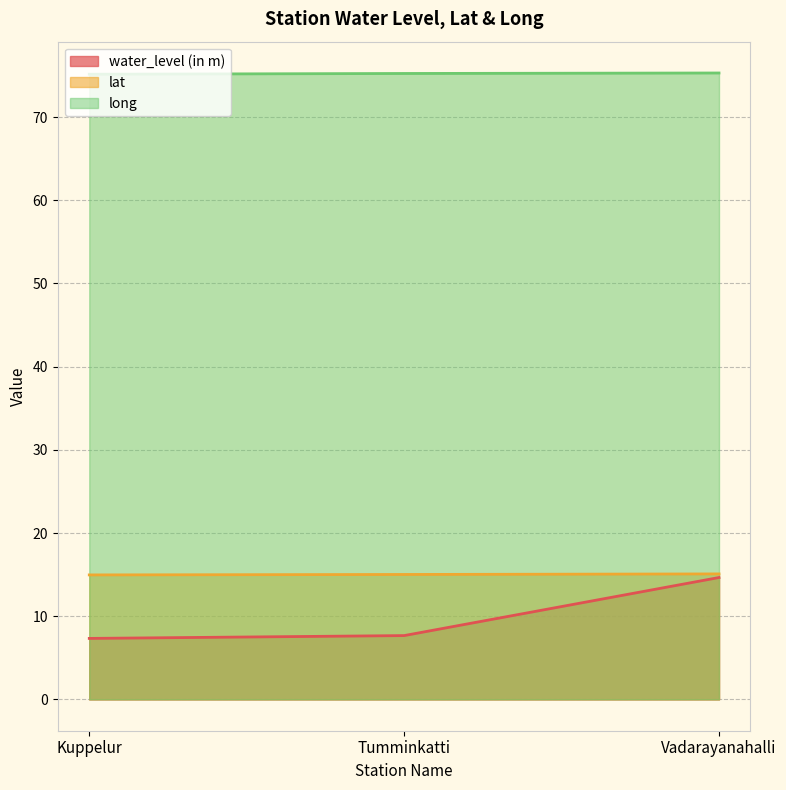

What is the sum of all water_level (in m) values?

29.6